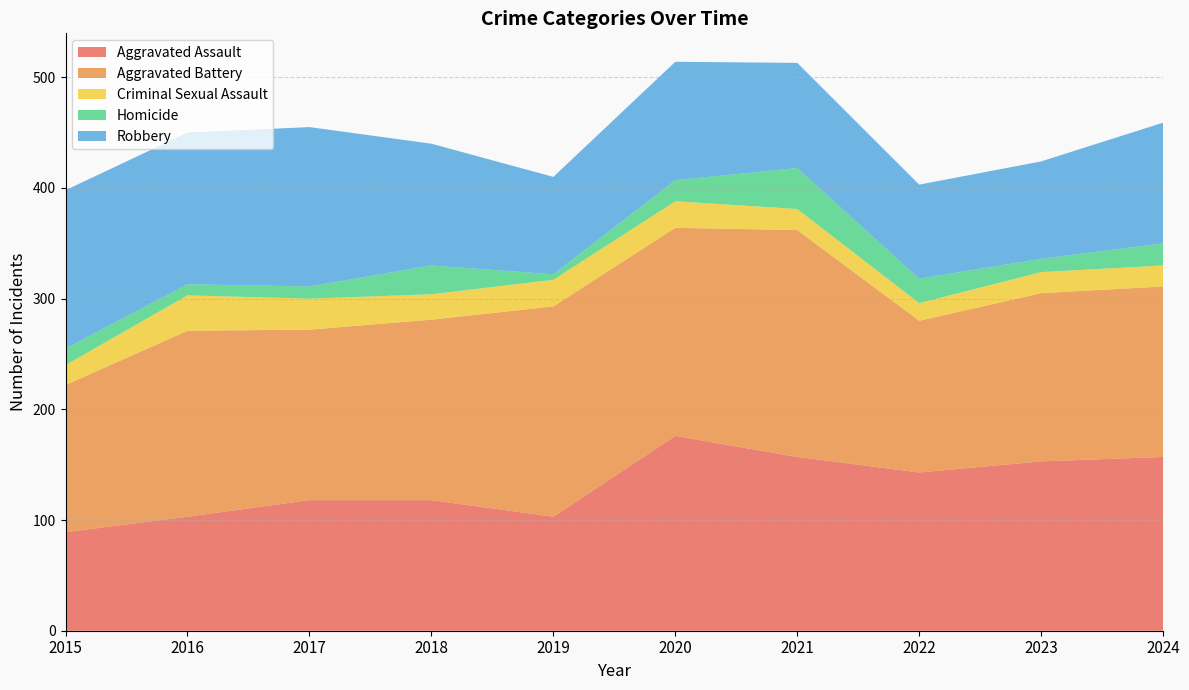

Reading left to right, list all the values displayed in this chart.

Aggravated Assault: 89	103	118	118	103	176	157	143	153	157
Aggravated Battery: 133	168	154	163	190	188	205	137	152	154
Criminal Sexual Assault: 18	32	28	23	24	24	19	16	19	19
Homicide: 15	10	11	26	5	19	37	22	12	20
Robbery: 143	137	144	110	88	107	95	85	88	109